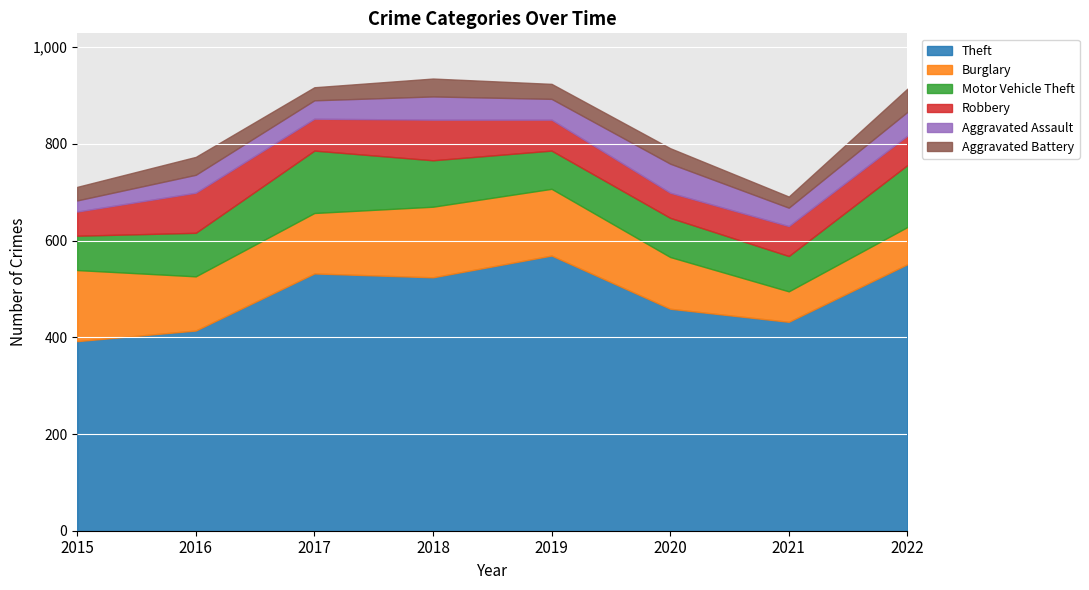

What is the highest value of the Aggravated Battery series?

48